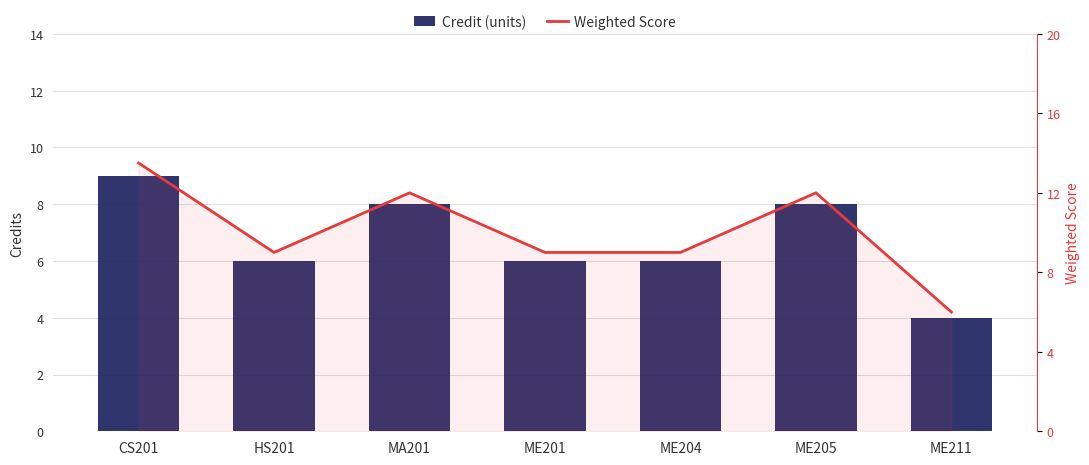

What is the lowest value of the Weighted Score series?

6.0